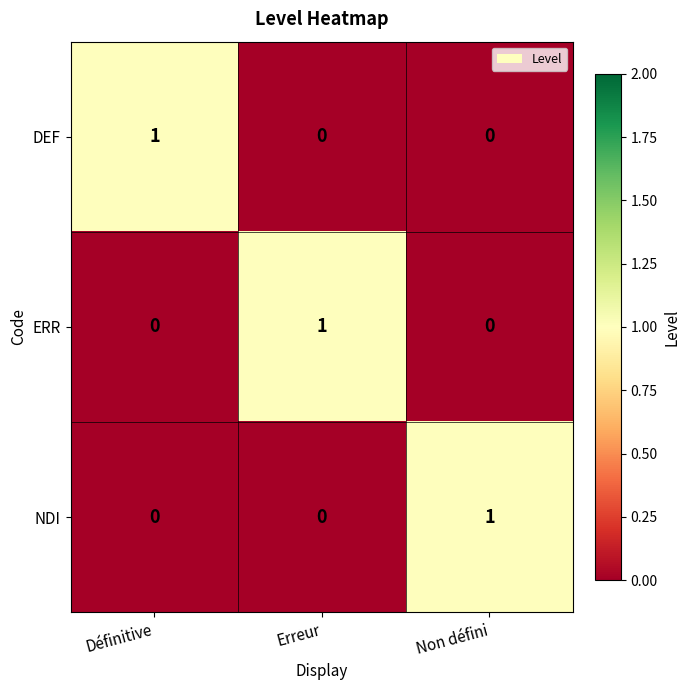

At which label does ERR reach its peak?

Erreur